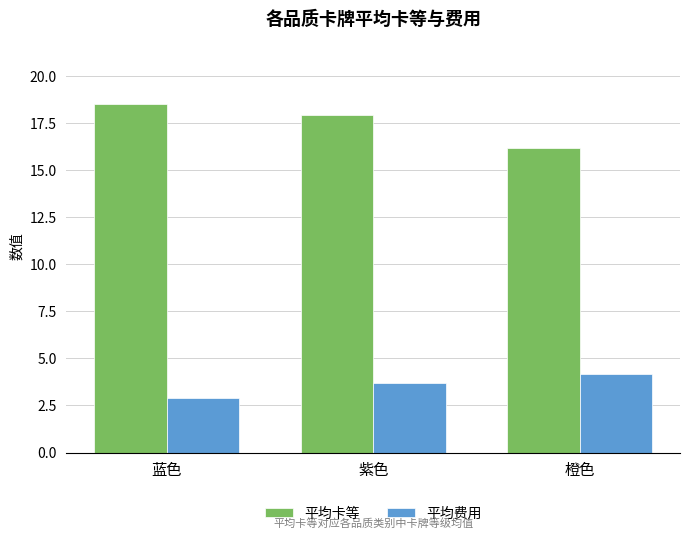

What is the label of the 3rd bar from the right?

蓝色